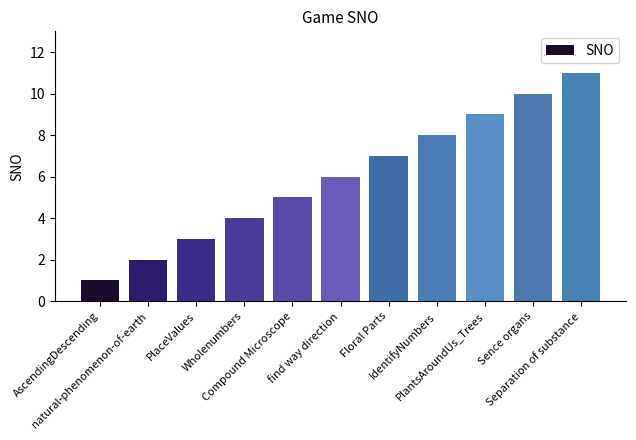

How many series are shown in this chart?

1